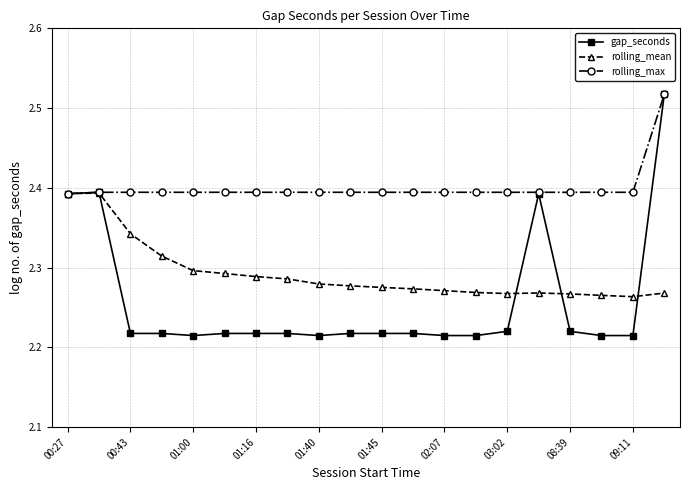

True or false: rolling_mean has more than 0 interior local peaks.

True